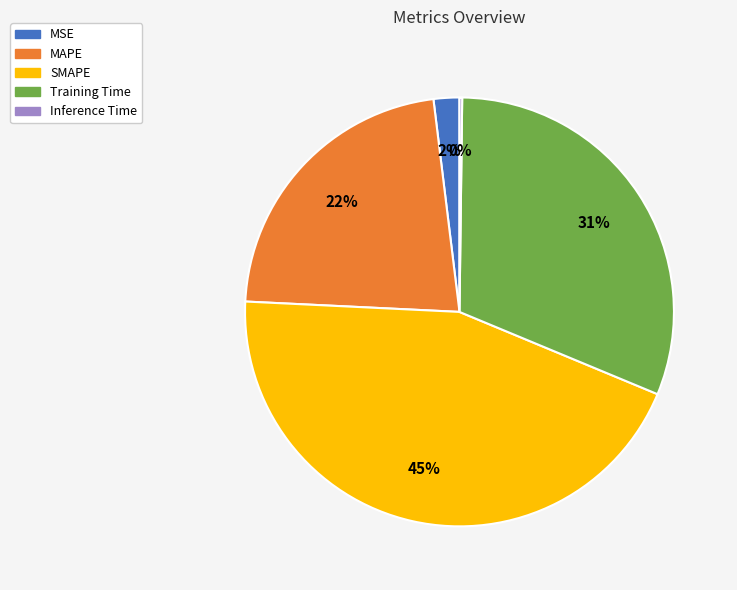

To the nearest percent, what percentage of the pie is Training Time?

31%